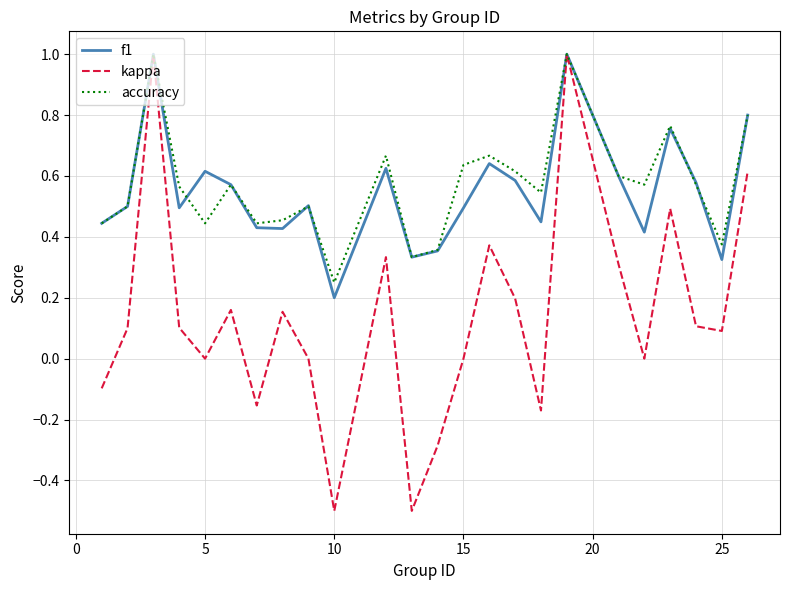

What is the difference between the maximum and second lowest values in the kappa series?

1.5